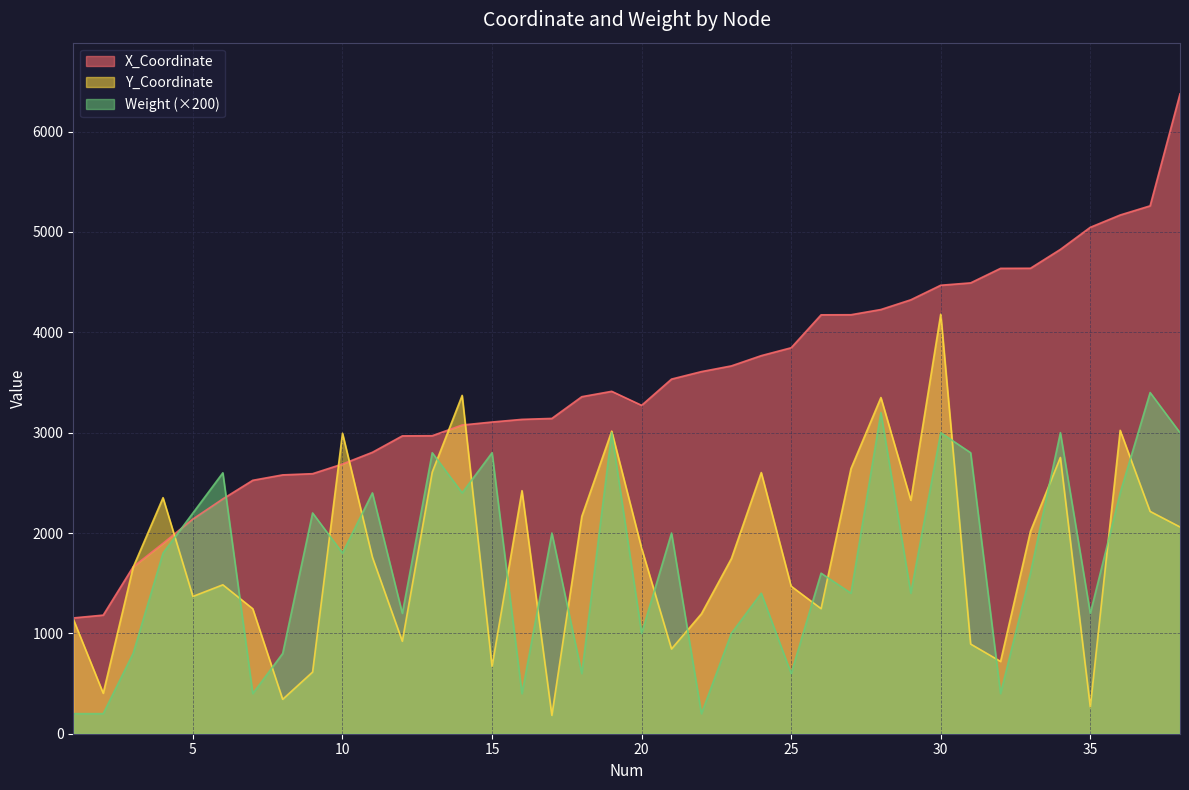

At how many categories does at least one series exceed 3555?

17